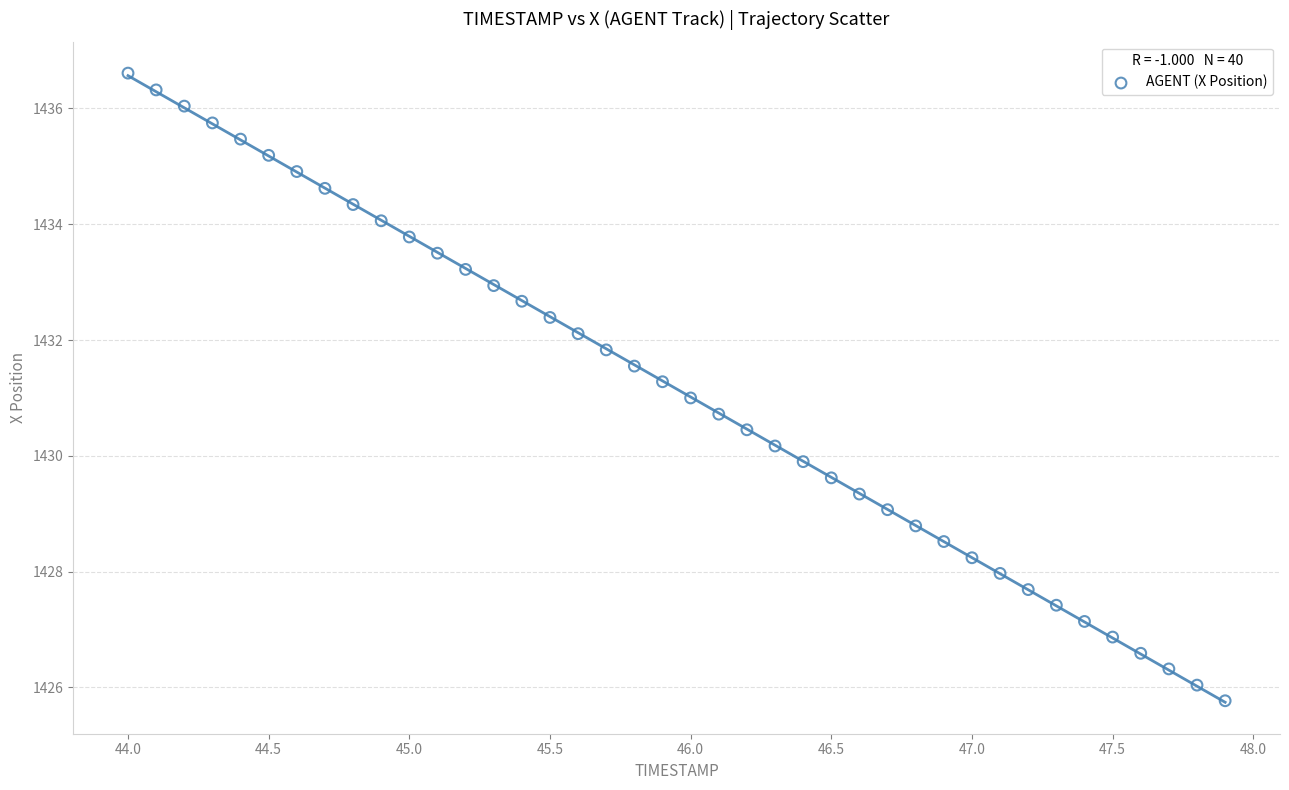

What is the range of X values (max minus min)?

3.9